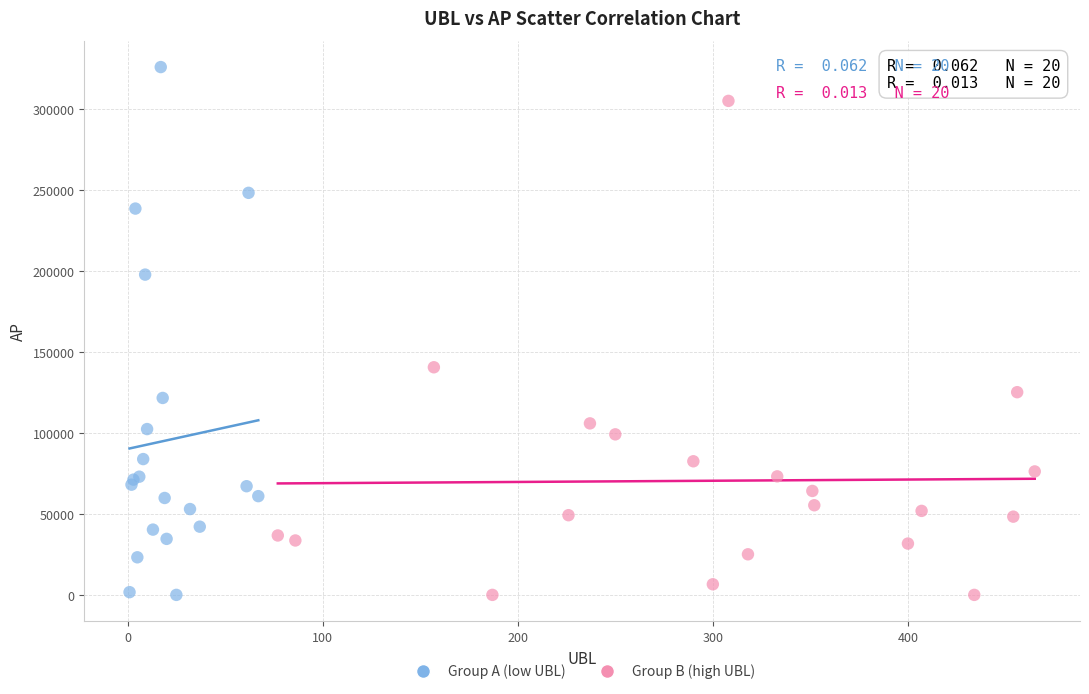

Which series contains the highest Y value?

Group A (low UBL)